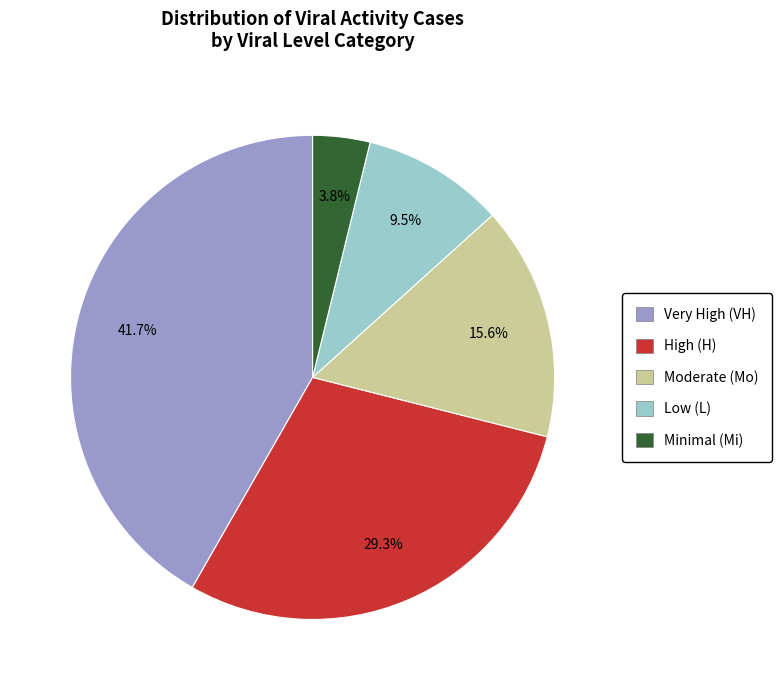

Is there any slice that represents more than half of the pie?

No